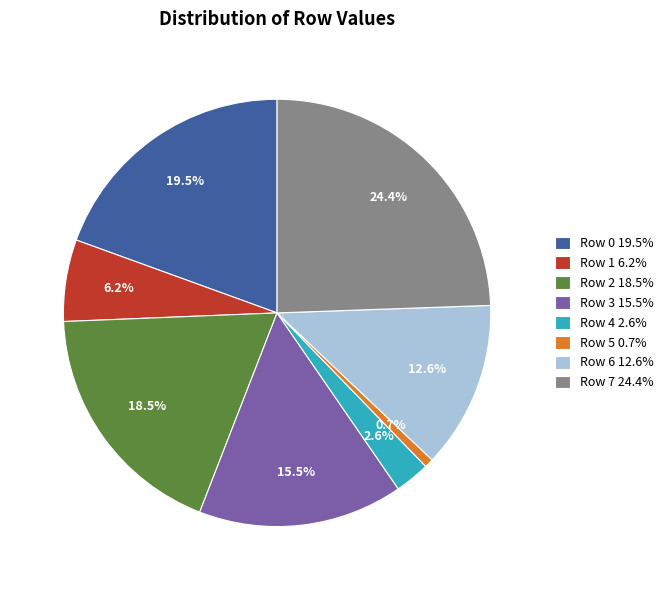

Does Row 2 represent more than half of the total?

No